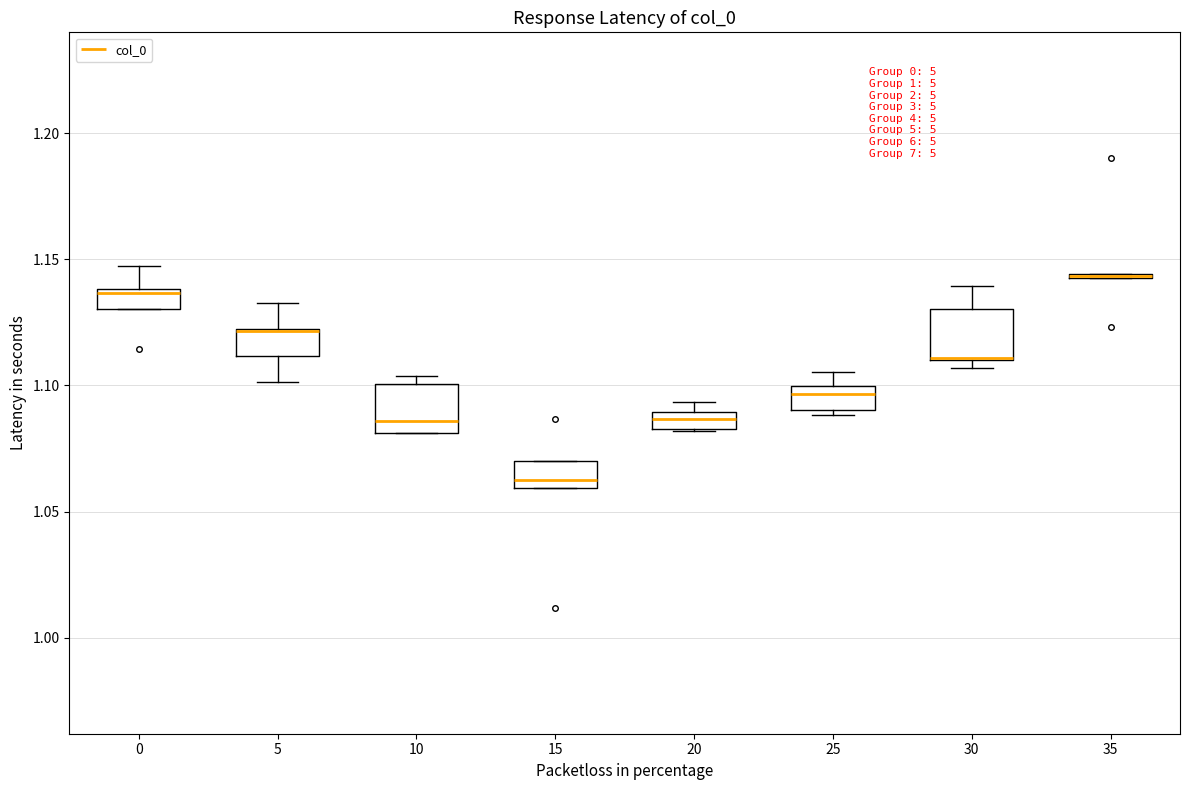

Where does the upper whisker of the box at x = 5 end on the y-axis? The values are not printed on the chart, so give them approximately, as read against the axis.

1.135